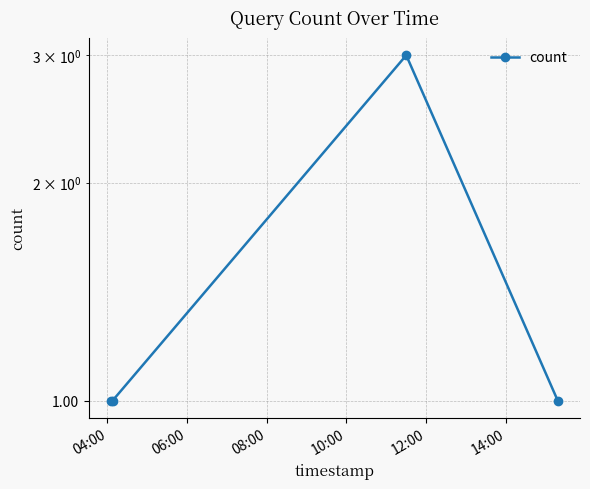

What is the smallest value displayed?

1